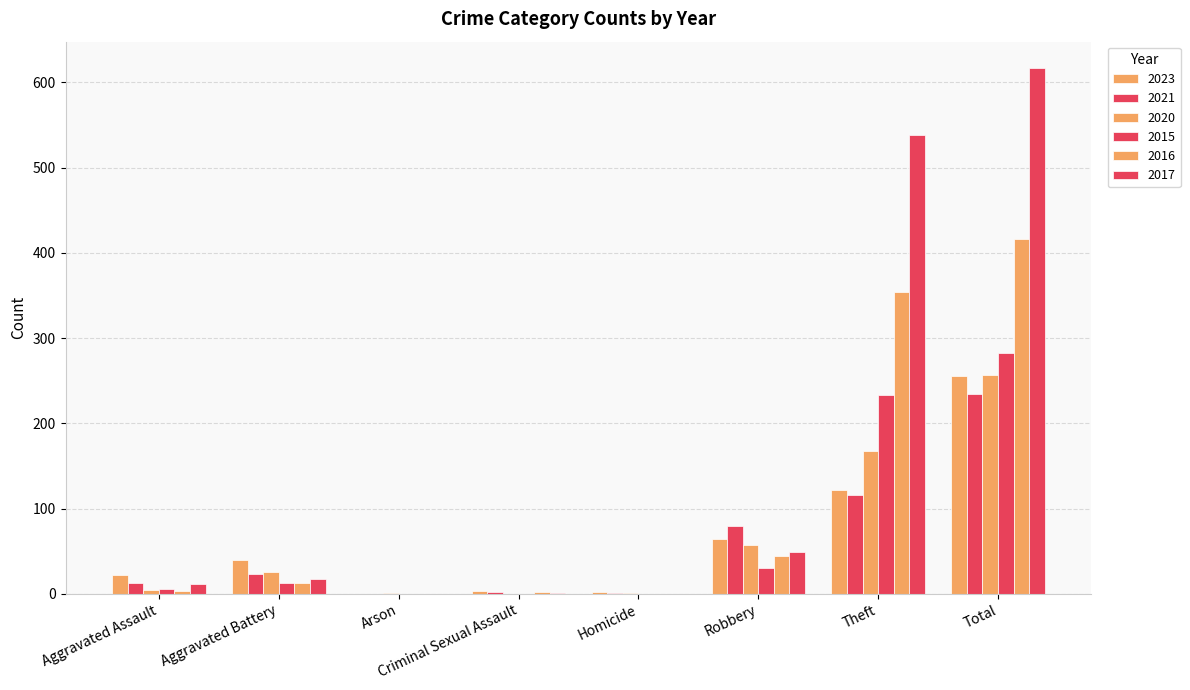

At which category is the sum across all series the highest?

Total